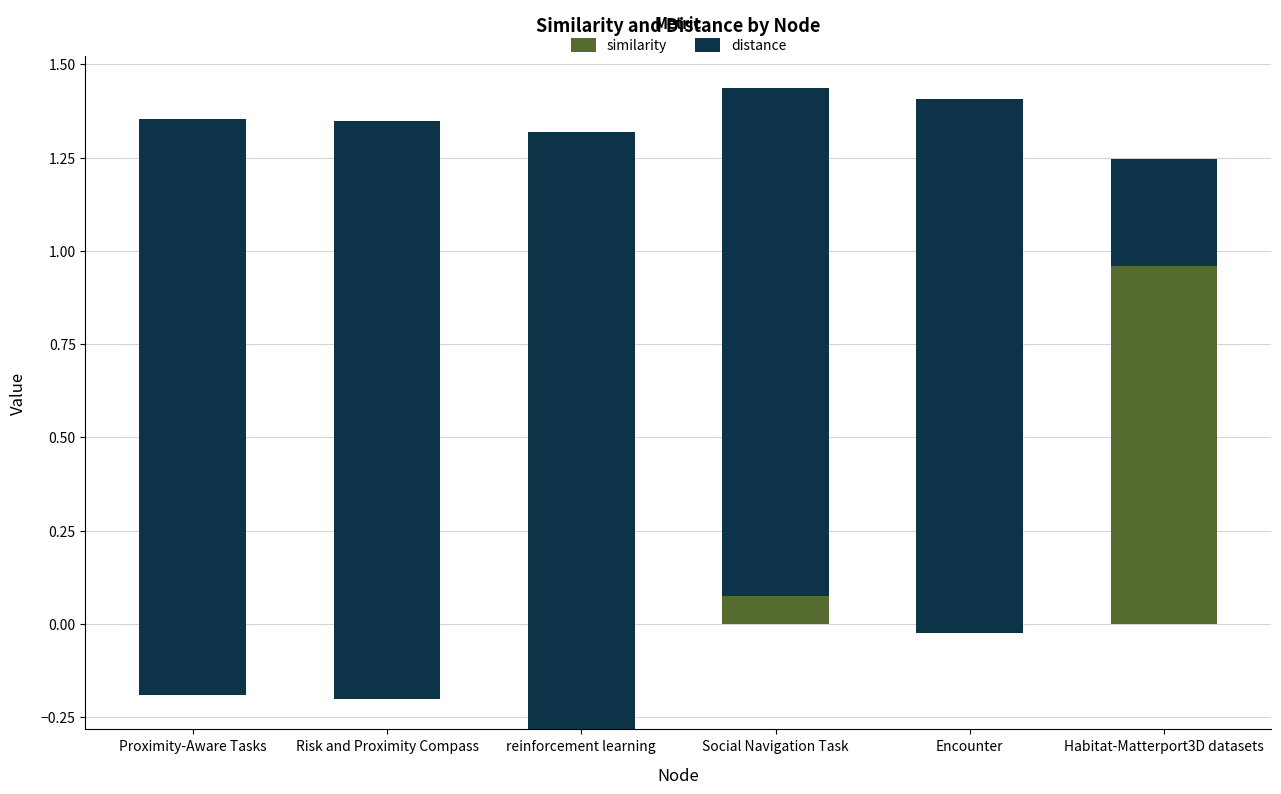

Count the distance values in the range 1 to 2.

5